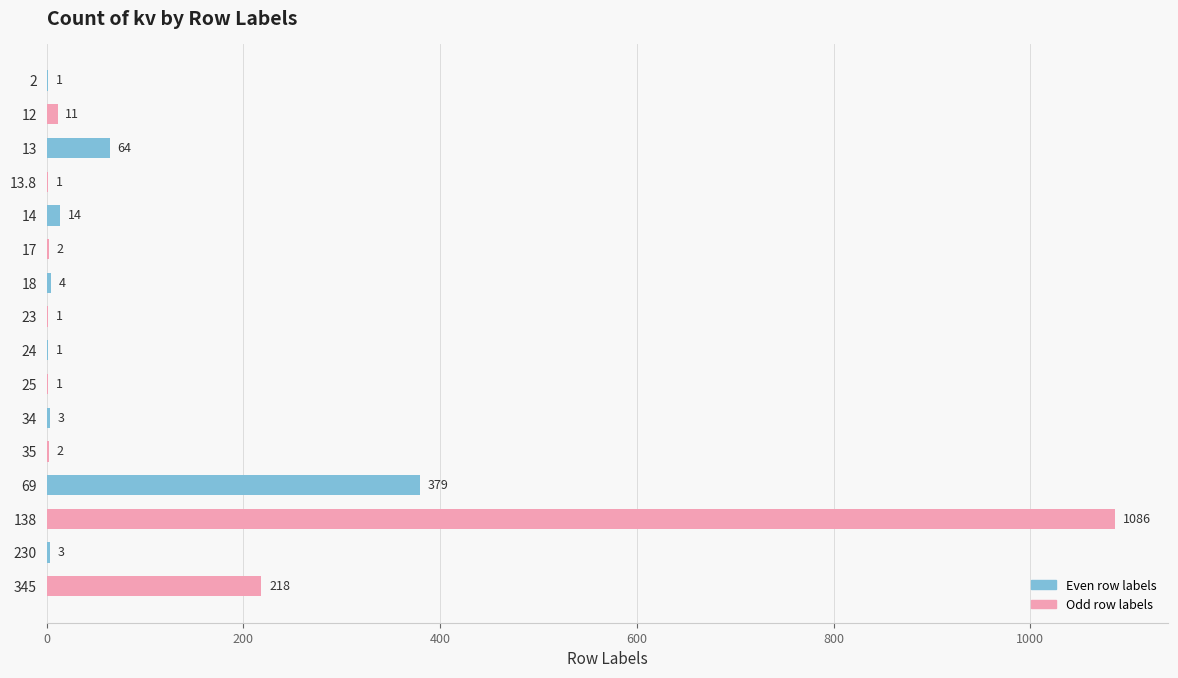

The chart shows a value of 14 at 14. True or false?

True